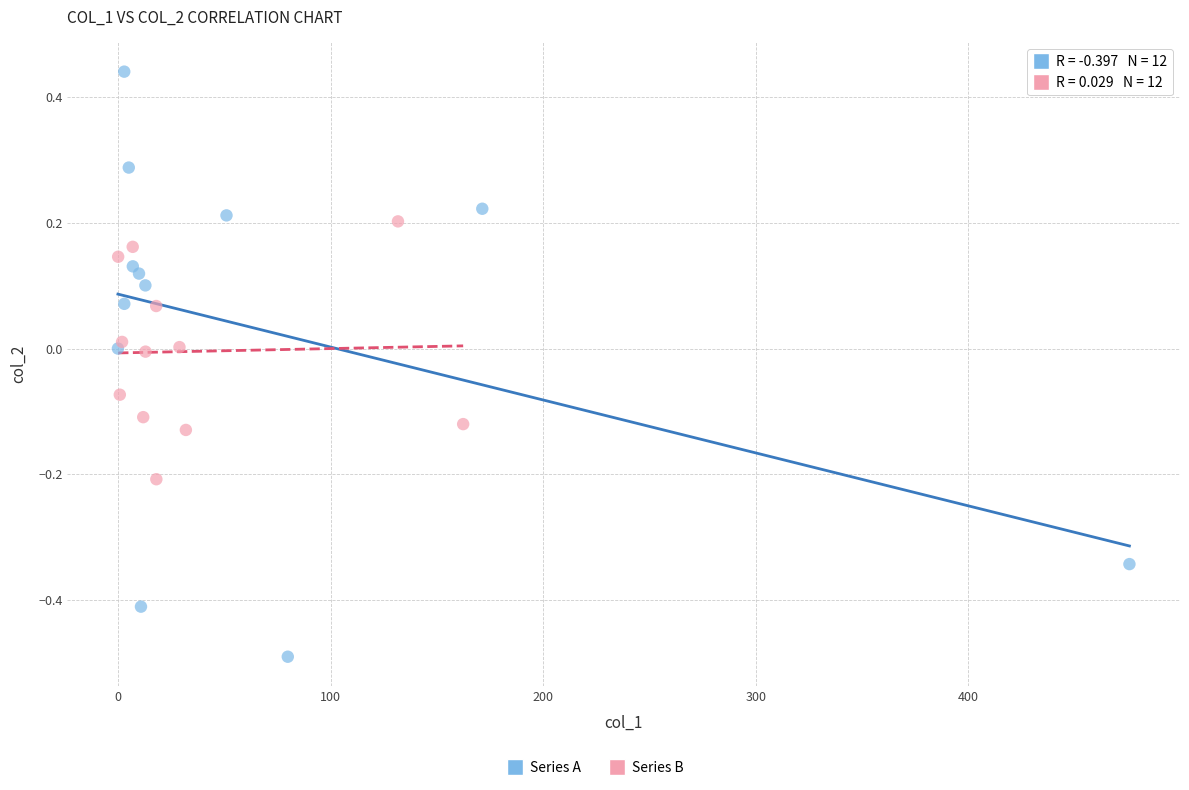

Which series reaches the maximum Y coordinate?

Series A